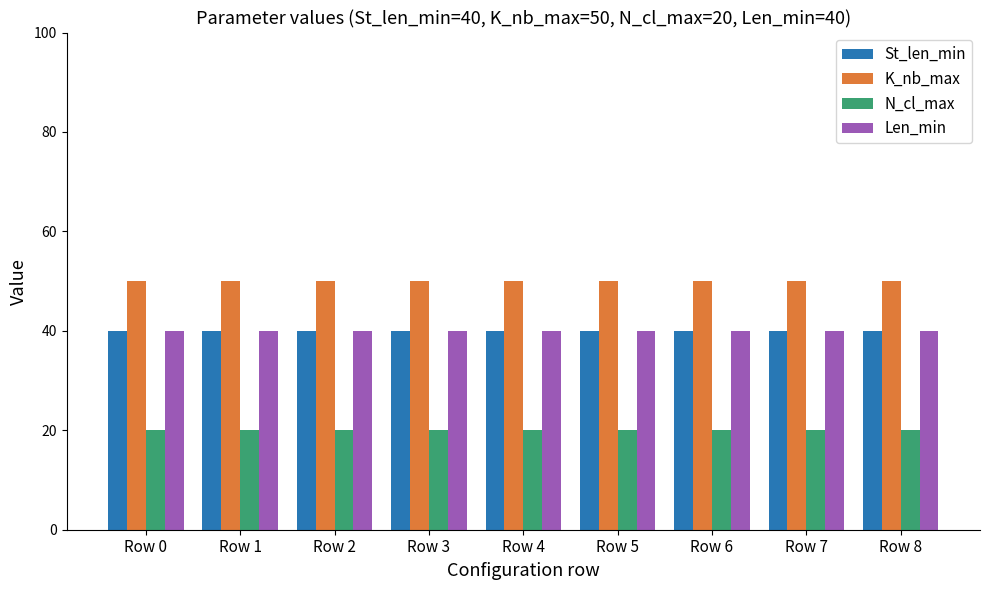

Which series has the largest total across all categories?

K_nb_max